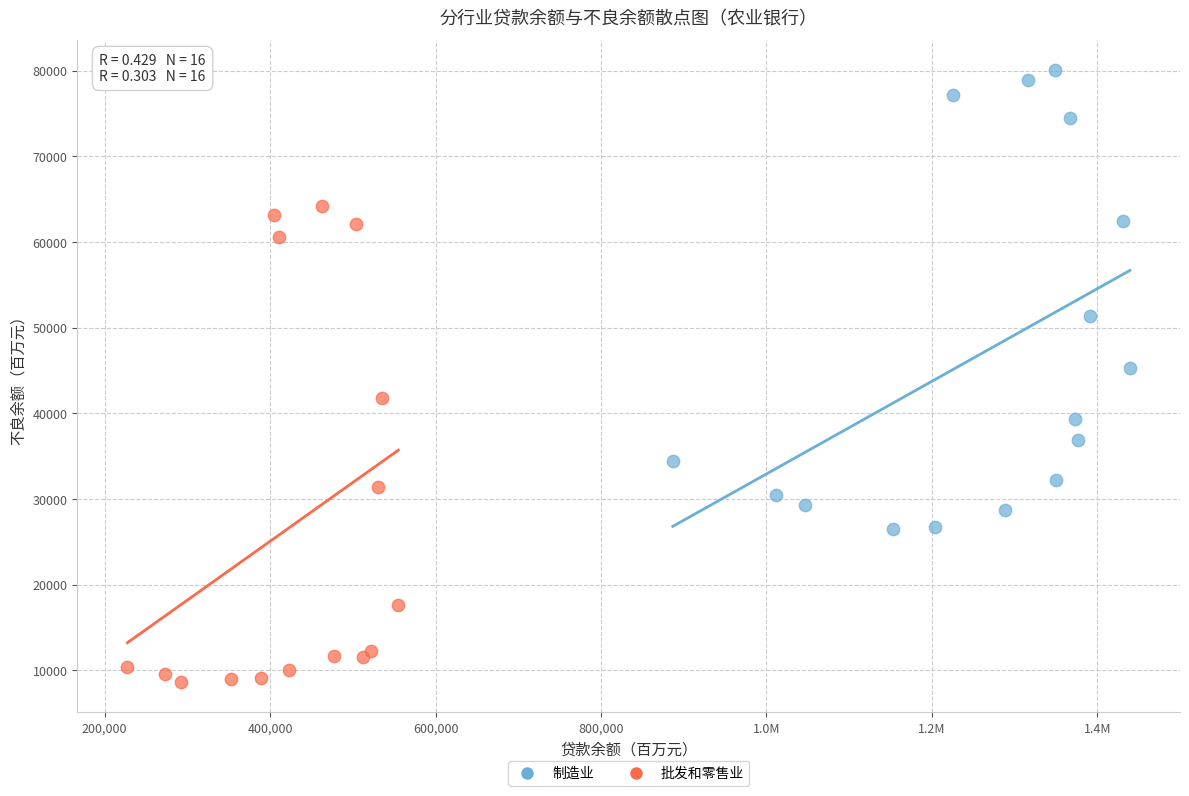

Which series reaches the maximum Y coordinate?

制造业